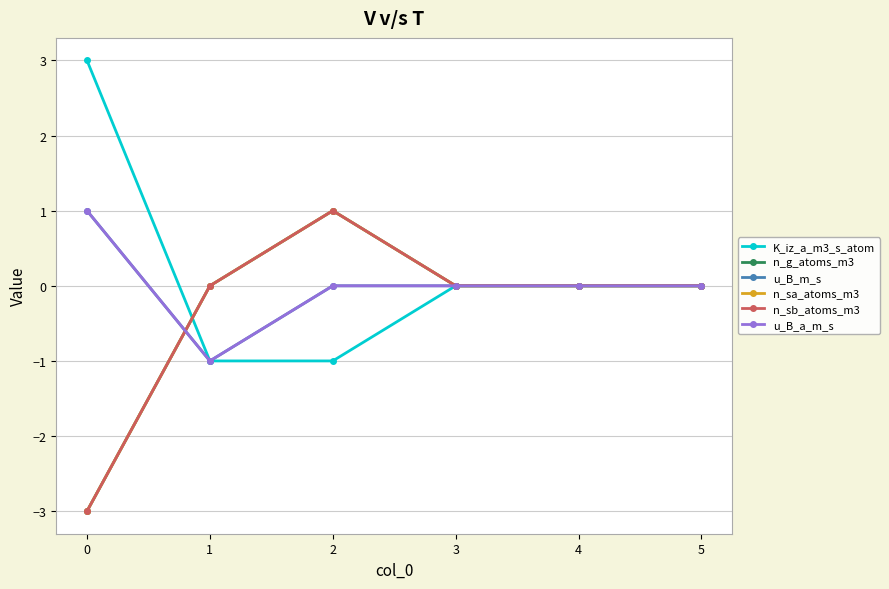

What is the lowest value of the n_sa_atoms_m3 series?

-3